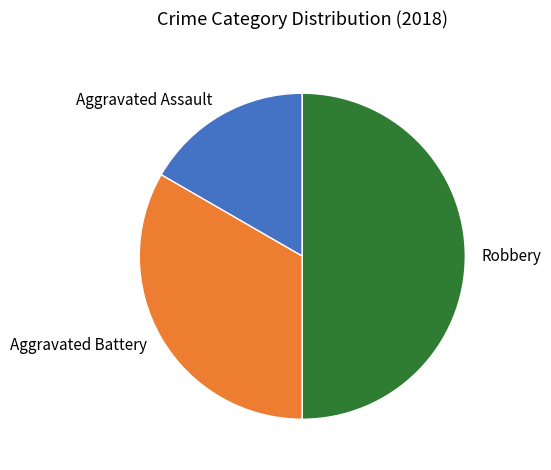

Does Aggravated Assault represent more than half of the total?

No